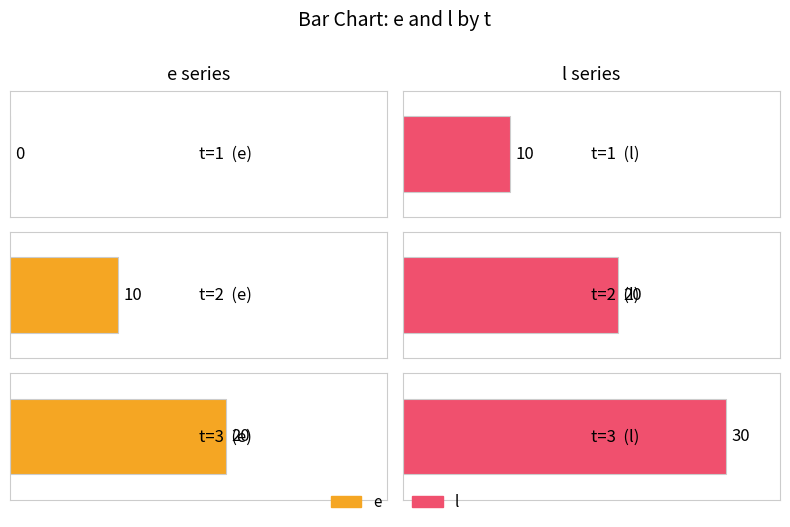

At which category is the sum across all series the highest?

3